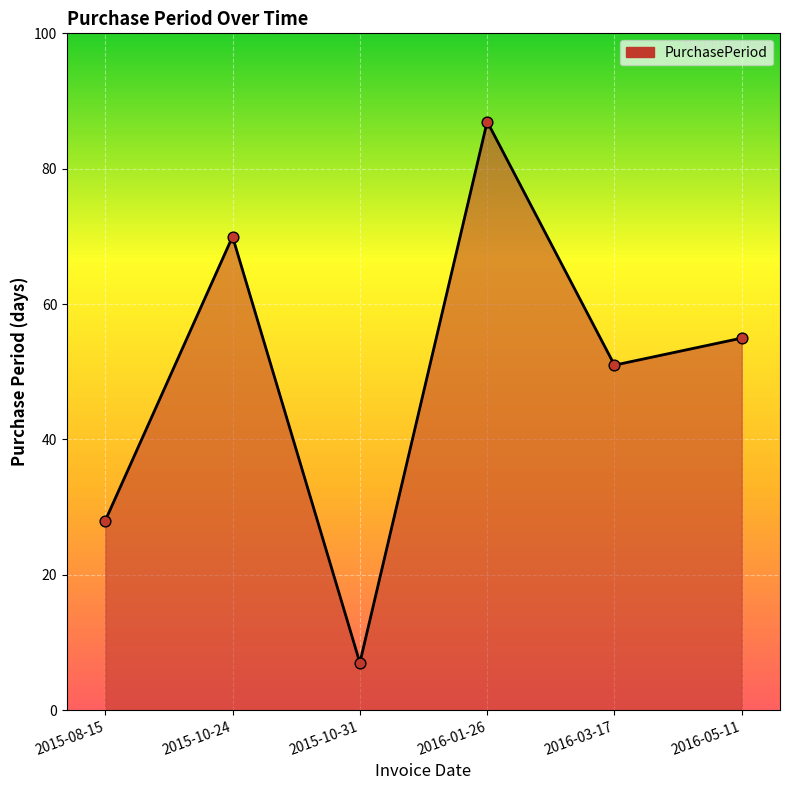

Between 2016-03-17 and 2015-10-31, which is larger?

2016-03-17